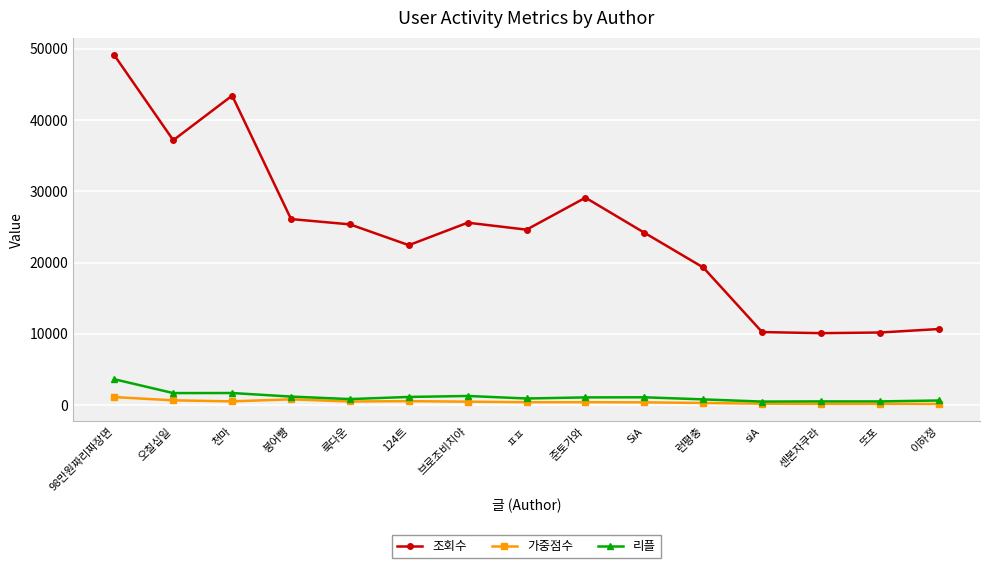

True or false: 조회수 has a value of 10205.0 at 또포.

True